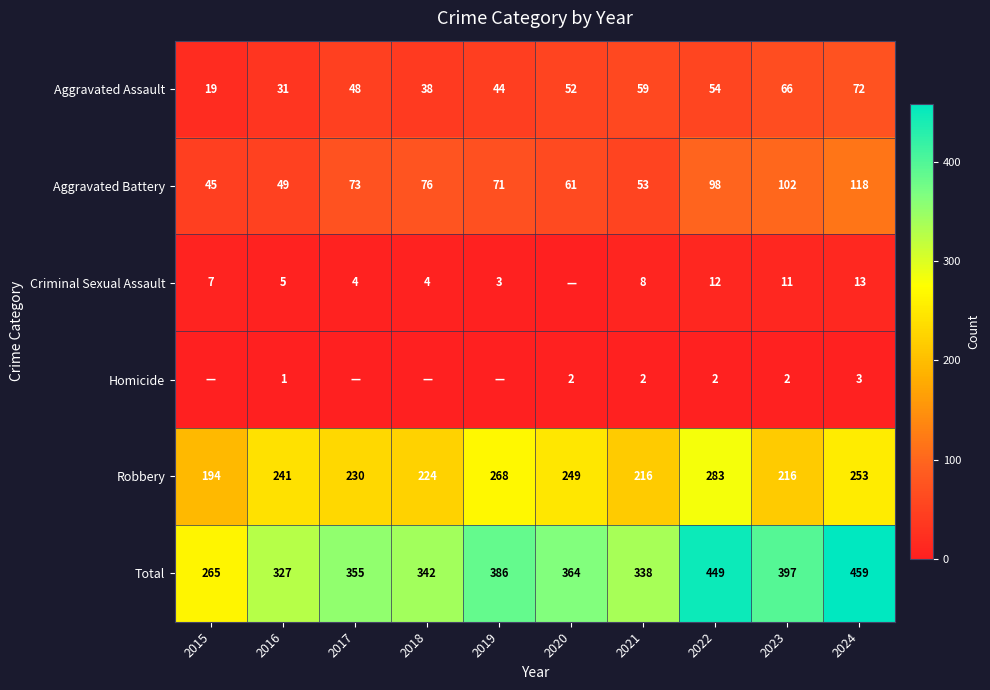

What is the average value of the Total series?

368